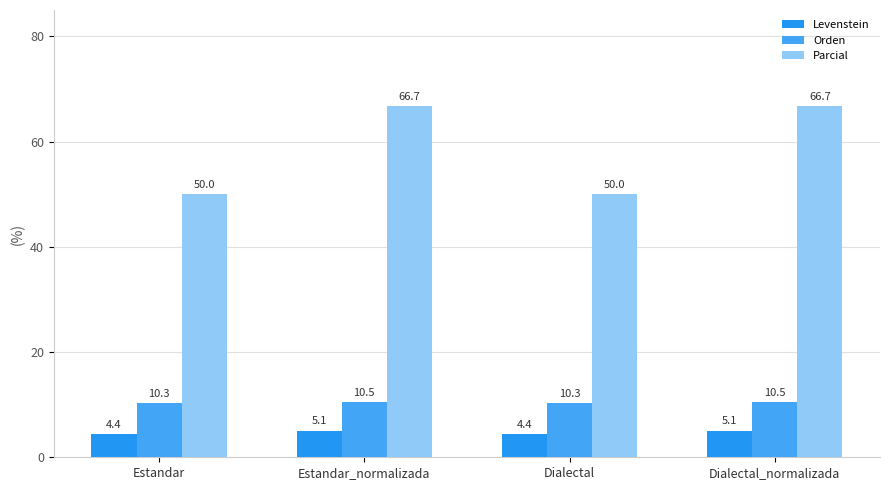

At how many categories does at least one series exceed 33?

4